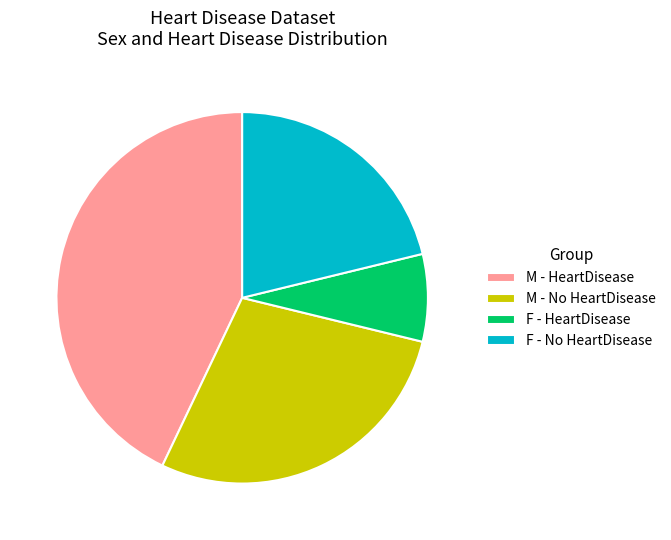

Approximately how many times larger is the value at F - No HeartDisease compared to M - No HeartDisease?

0.7